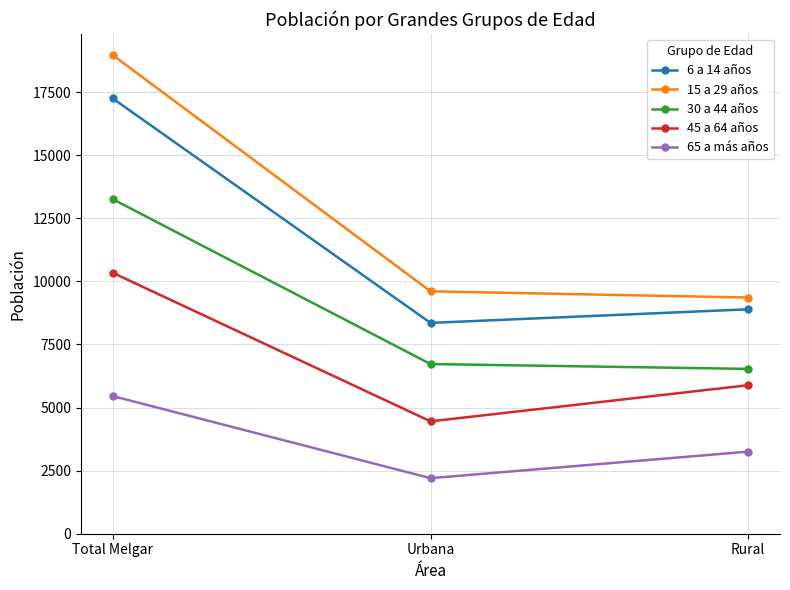

At Urbana, list the series in order from smallest to largest.

65 a más años, 45 a 64 años, 30 a 44 años, 6 a 14 años, 15 a 29 años